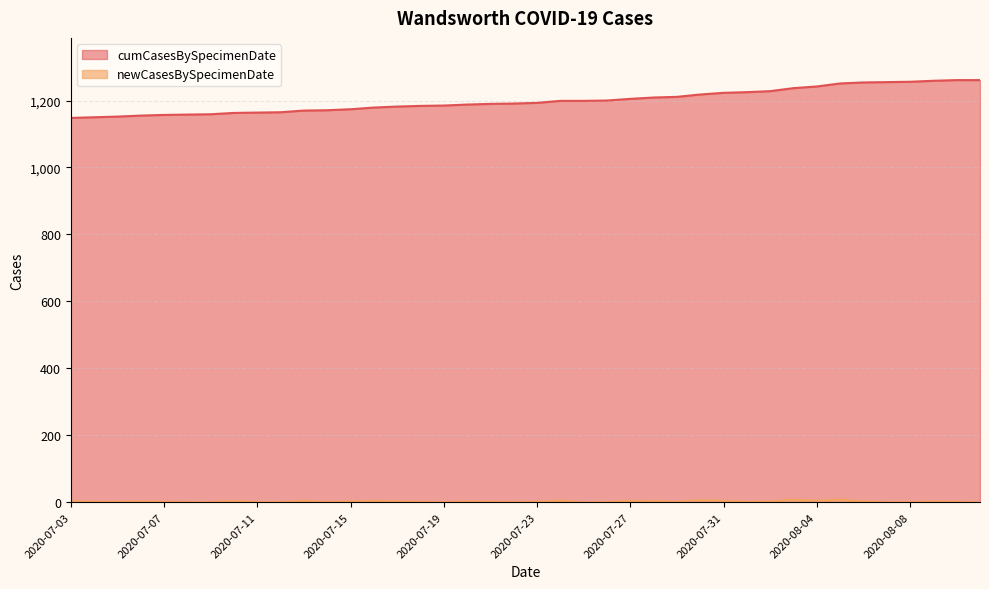

Which category has the lowest value in the cumCasesBySpecimenDate series?

2020-07-03